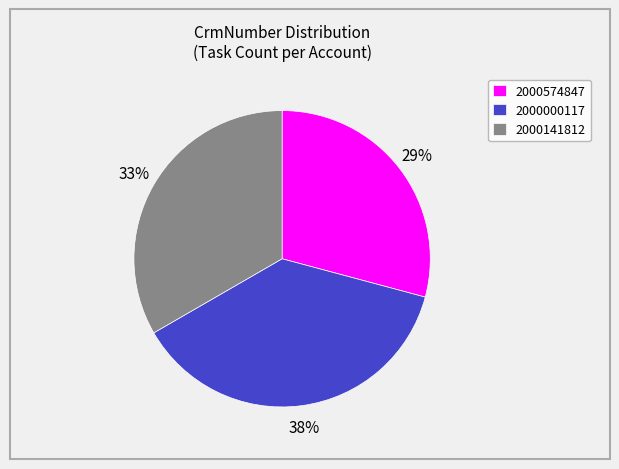

To the nearest percent, what is the average slice percentage?

33%